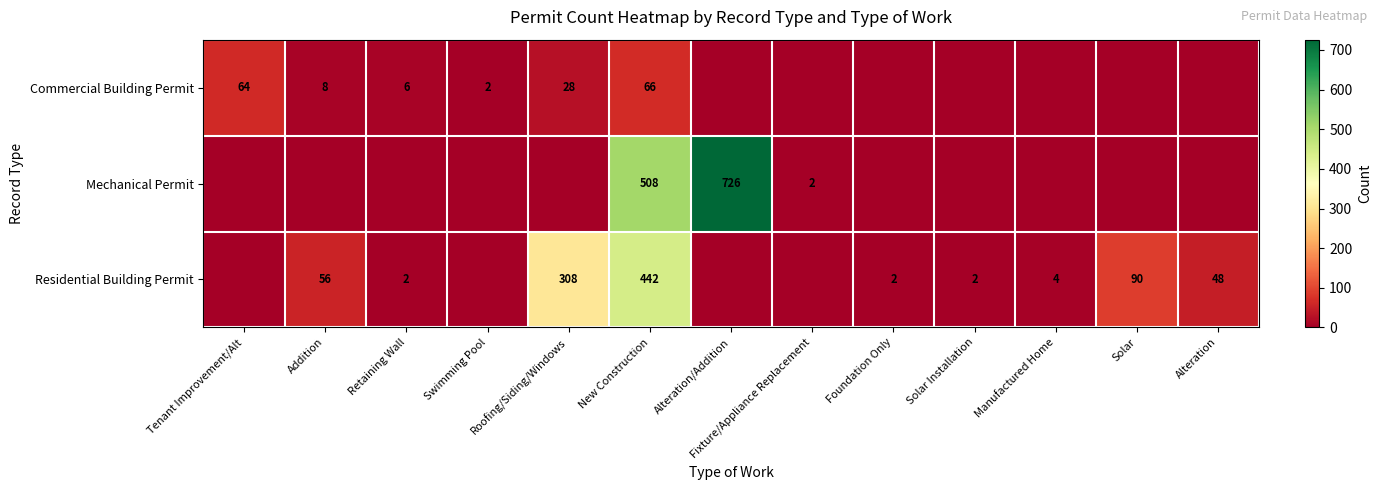

What is the total value across all series at Manufactured Home?

4